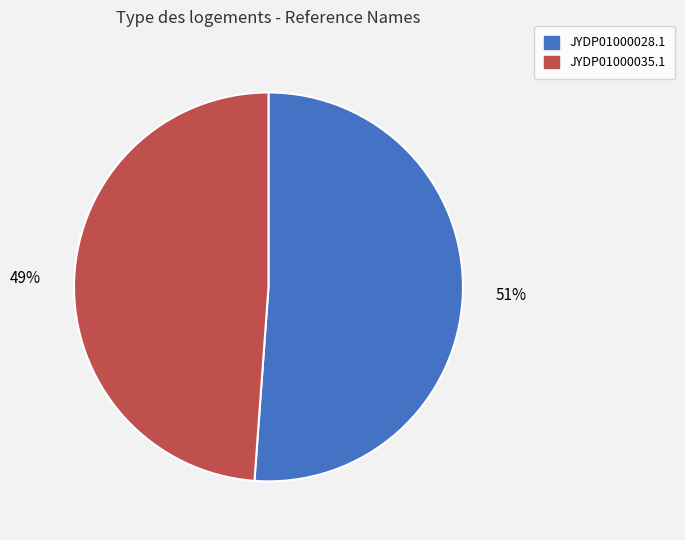

What is the ratio of the value at JYDP01000035.1 to the value at JYDP01000028.1?

1.0